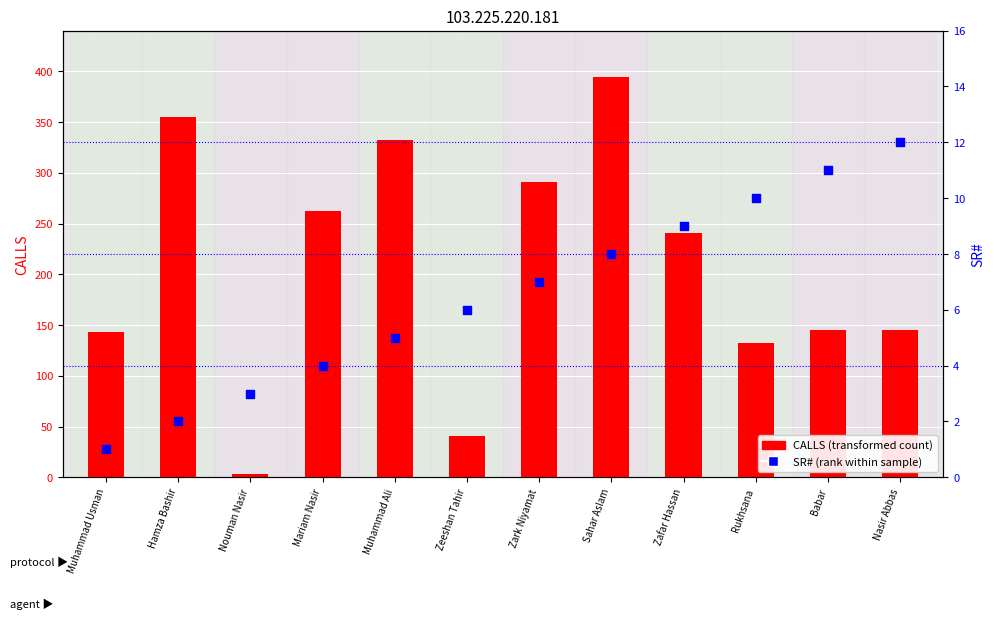

Which series has the largest total across all categories?

CALLS